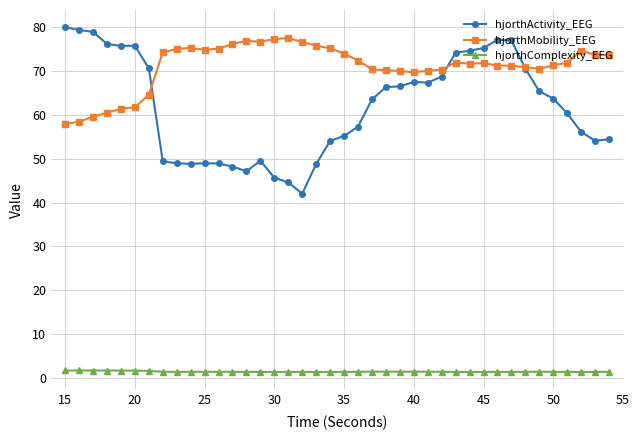

Which series has the widest spread of values?

hjorthActivity_EEG